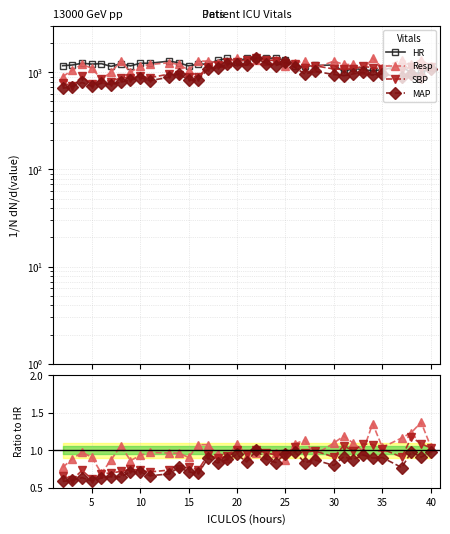

The value of Resp at 10 is 0.9. True or false?

True